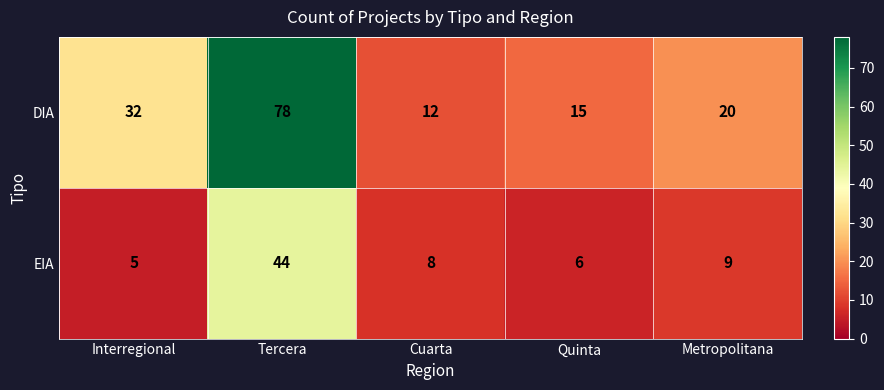

Reading right to left, list all the values displayed in this chart.

DIA: Metropolitana=20	Quinta=15	Cuarta=12	Tercera=78	Interregional=32
EIA: Metropolitana=9	Quinta=6	Cuarta=8	Tercera=44	Interregional=5